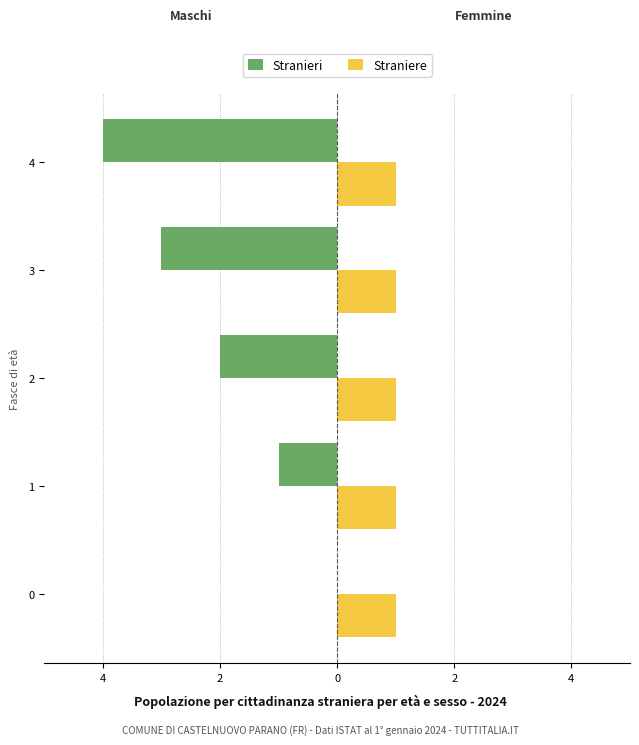

What are all the series names shown in the legend?

Stranieri, Straniere